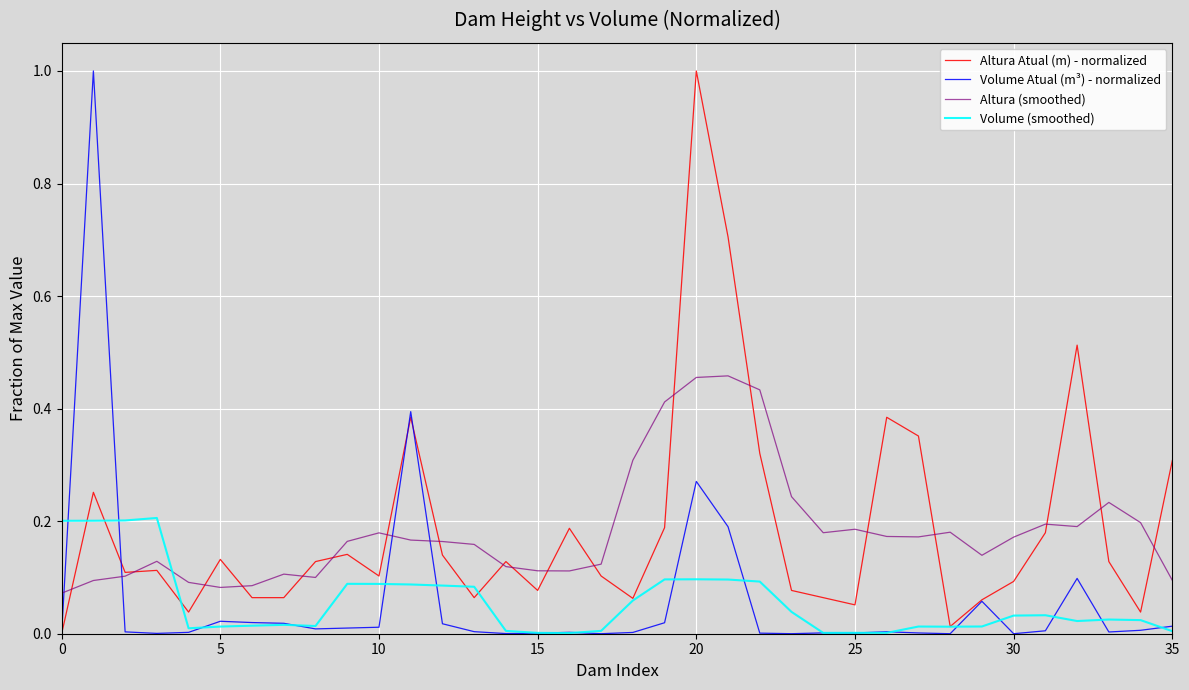

What is the maximum value shown in the chart?

1.0